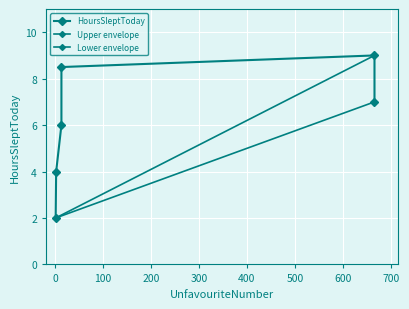

Is it true that the value at 13 is 6.0?

True